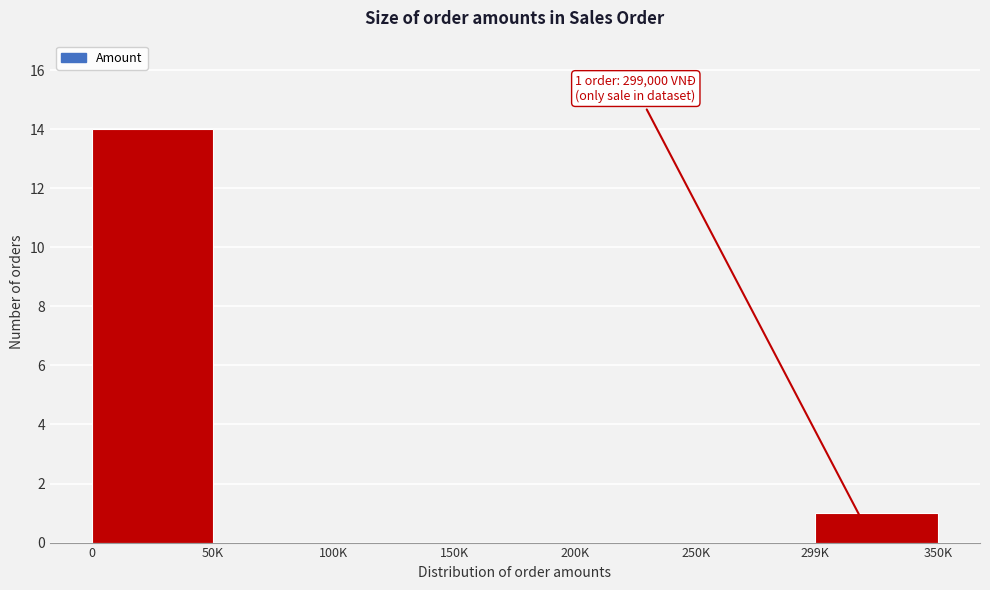

Reading right to left, extract all data points from this chart.

299K=1	250K=0	200K=0	150K=0	100K=0	50K=0	0=14